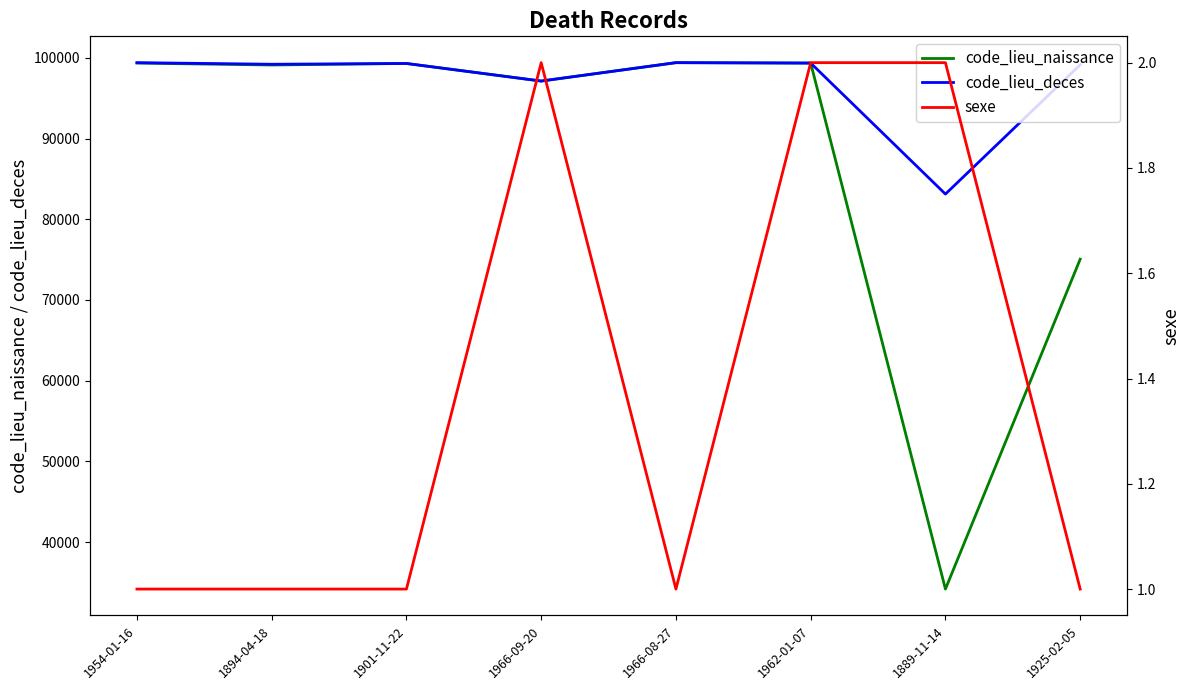

True or false: code_lieu_naissance and code_lieu_deces intersect in this chart.

False